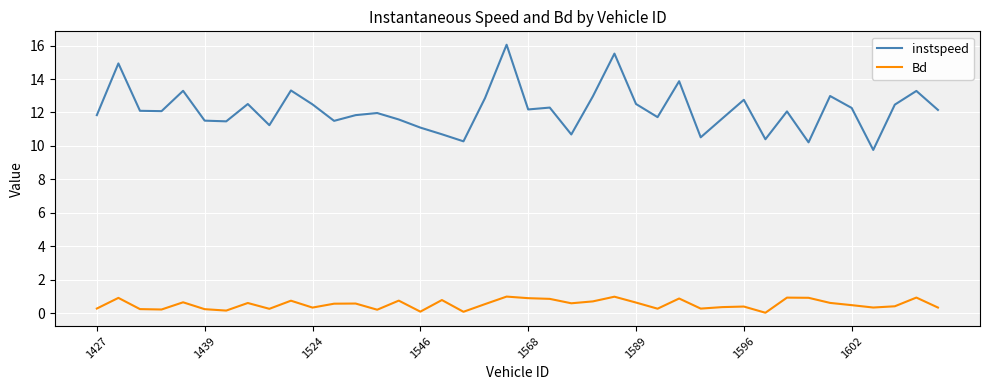

List the series in order of their overall mean, highest first.

instspeed, Bd